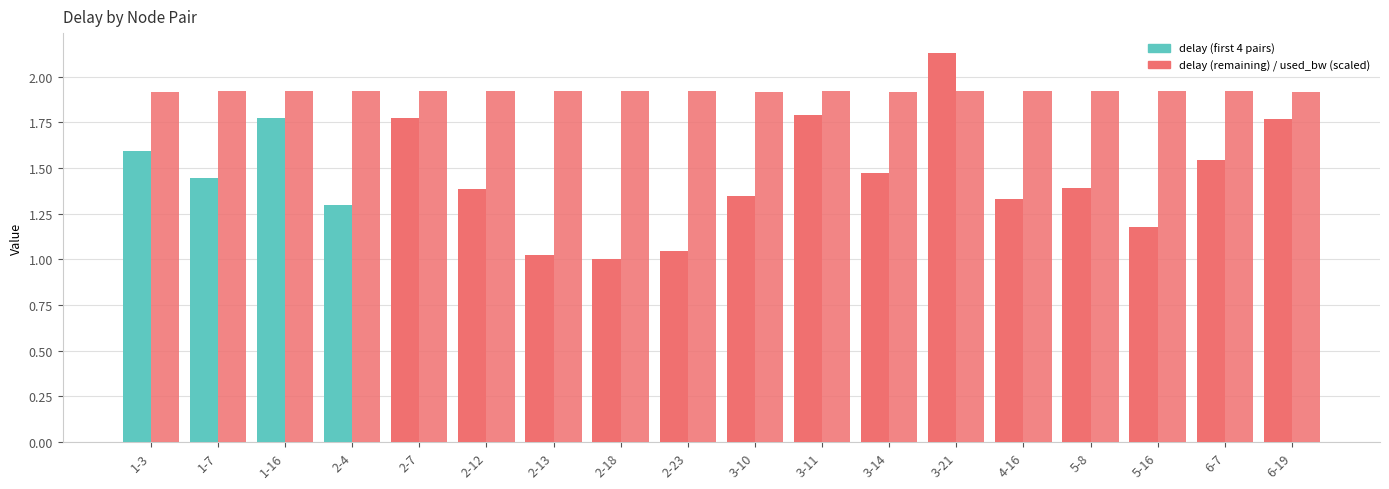

How many bars are there in each group?

2